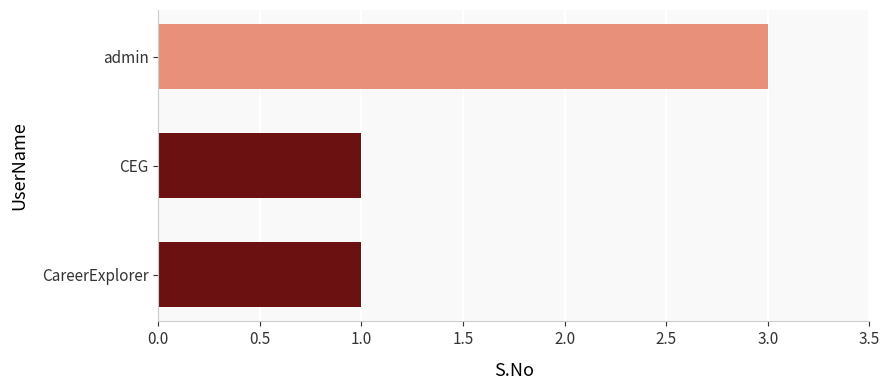

How many data points does each series have?

3